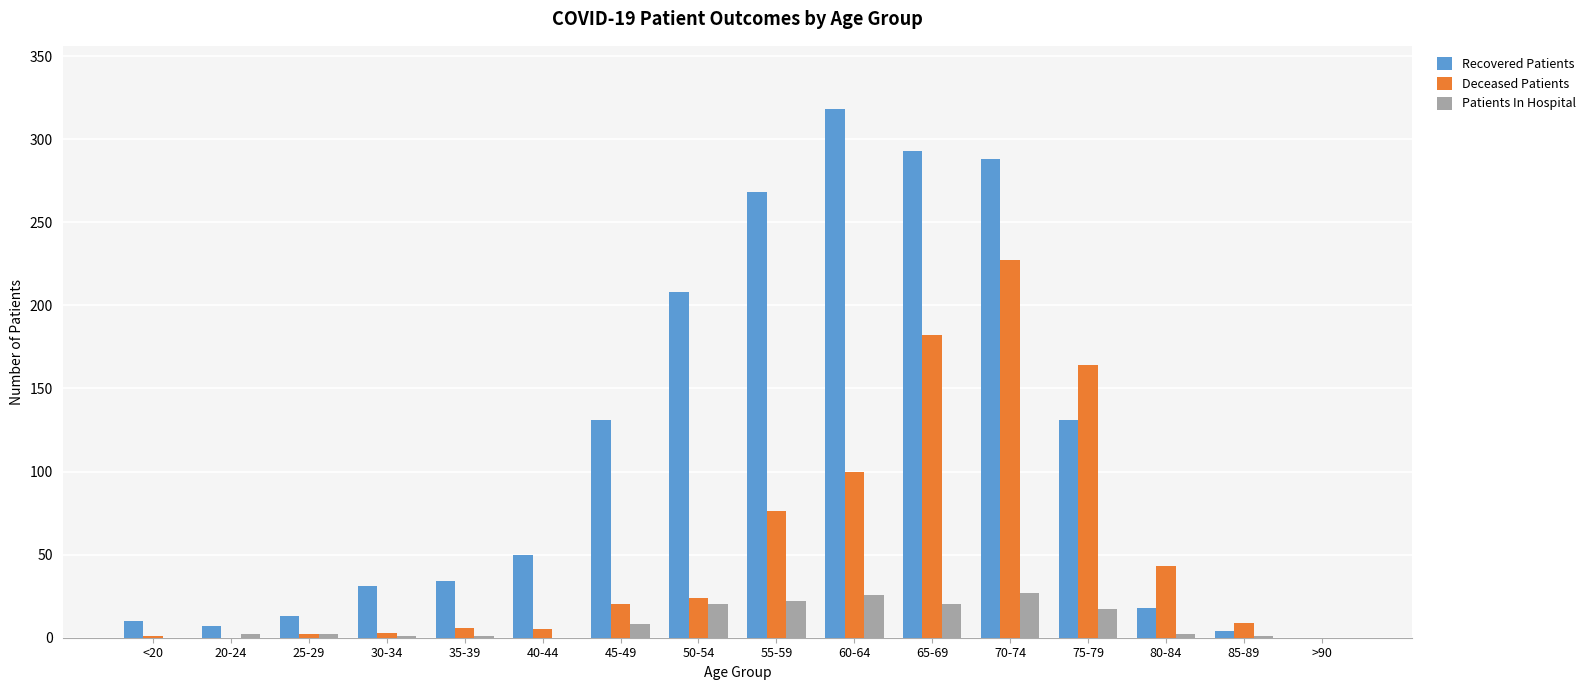

What is the maximum value shown in the chart?

318